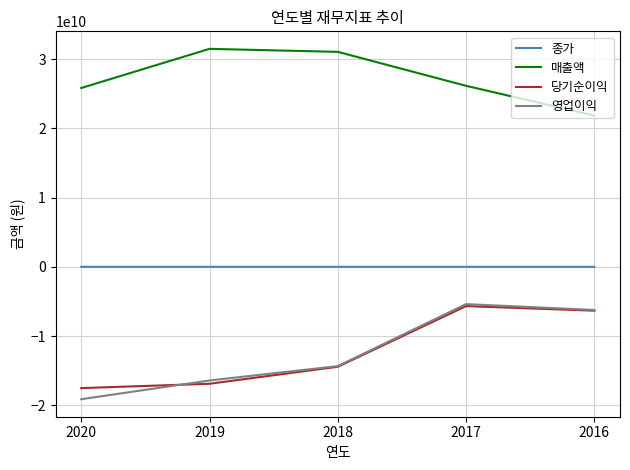

At which category does the chart reach its minimum across all series?

2020